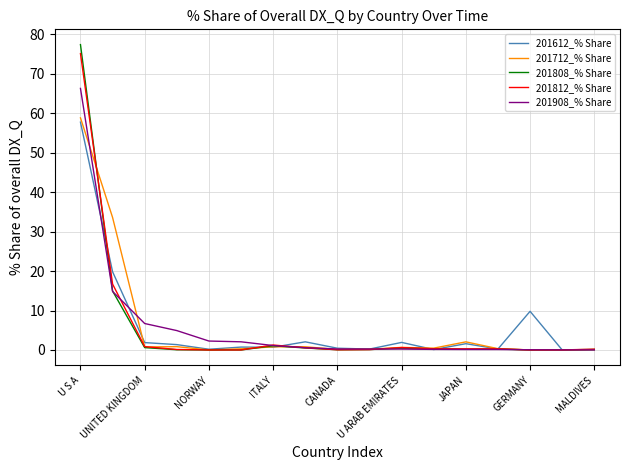

What is the maximum value shown in the chart?

77.4